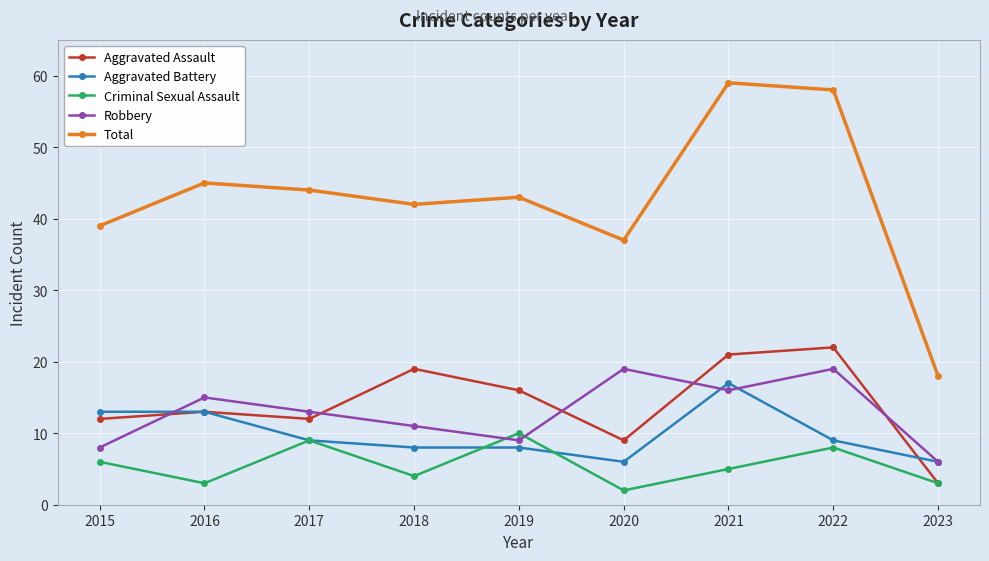

List the series in order of their peak value, lowest first.

Criminal Sexual Assault, Aggravated Battery, Robbery, Aggravated Assault, Total